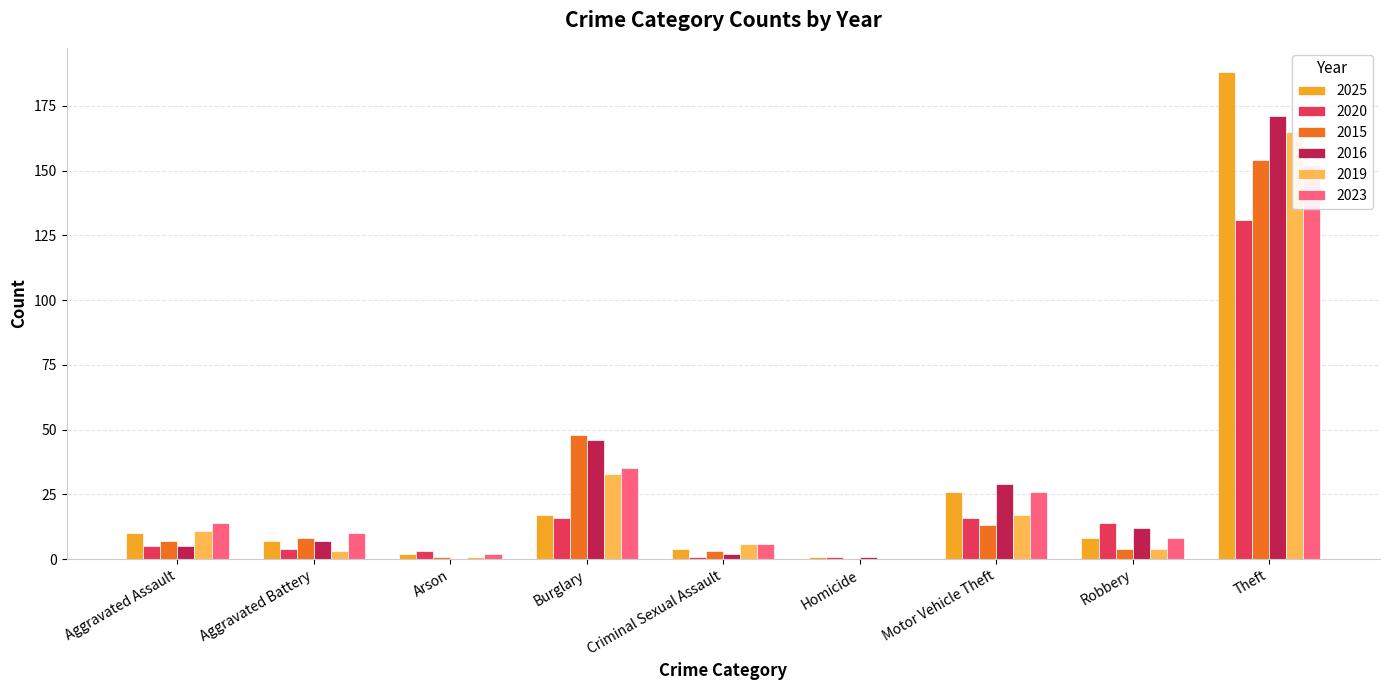

At how many categories does at least one series exceed 141?

1